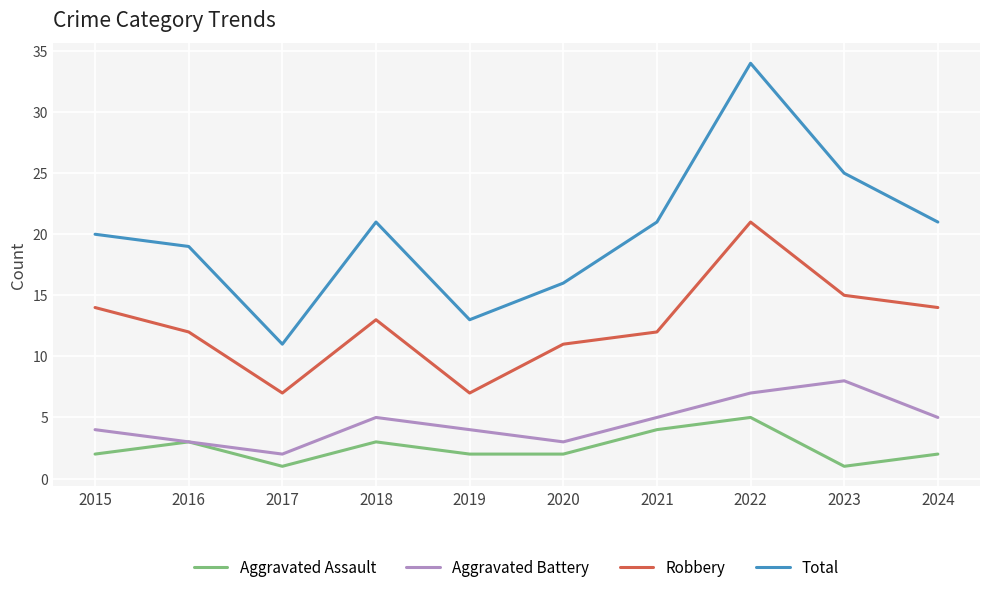

True or false: Total has more than 1 interior local peaks.

True